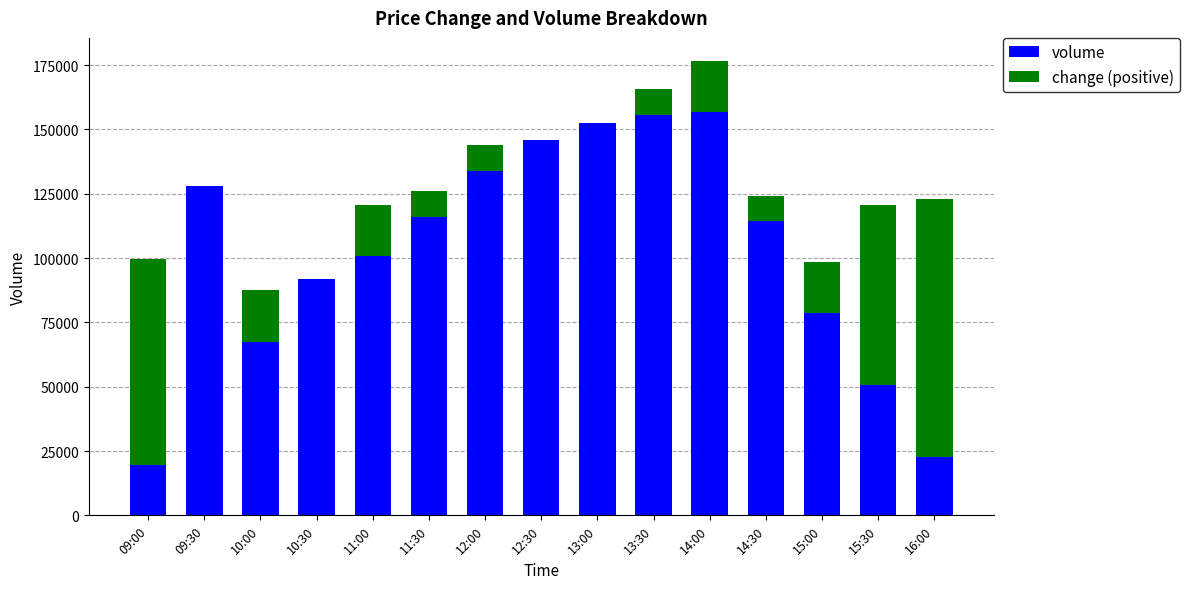

At which label is volume closest to 88220?

10:30